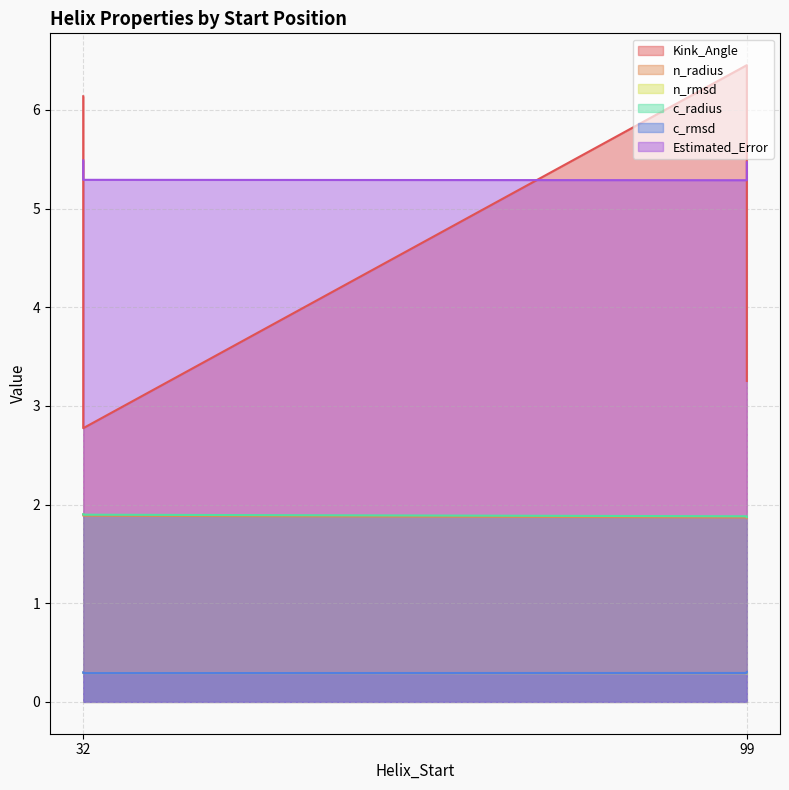

Reading right to left, transcribe all the data shown in this chart.

Kink_Angle: 99=3.3	32=2.8	99=6.5	32=6.1
n_radius: 99=1.9	32=1.9	99=1.9	32=1.9
n_rmsd: 99=0.3	32=0.3	99=0.3	32=0.3
c_radius: 99=1.9	32=1.9	99=1.9	32=1.9
c_rmsd: 99=0.3	32=0.3	99=0.3	32=0.3
Estimated_Error: 99=5.5	32=5.3	99=5.3	32=5.5